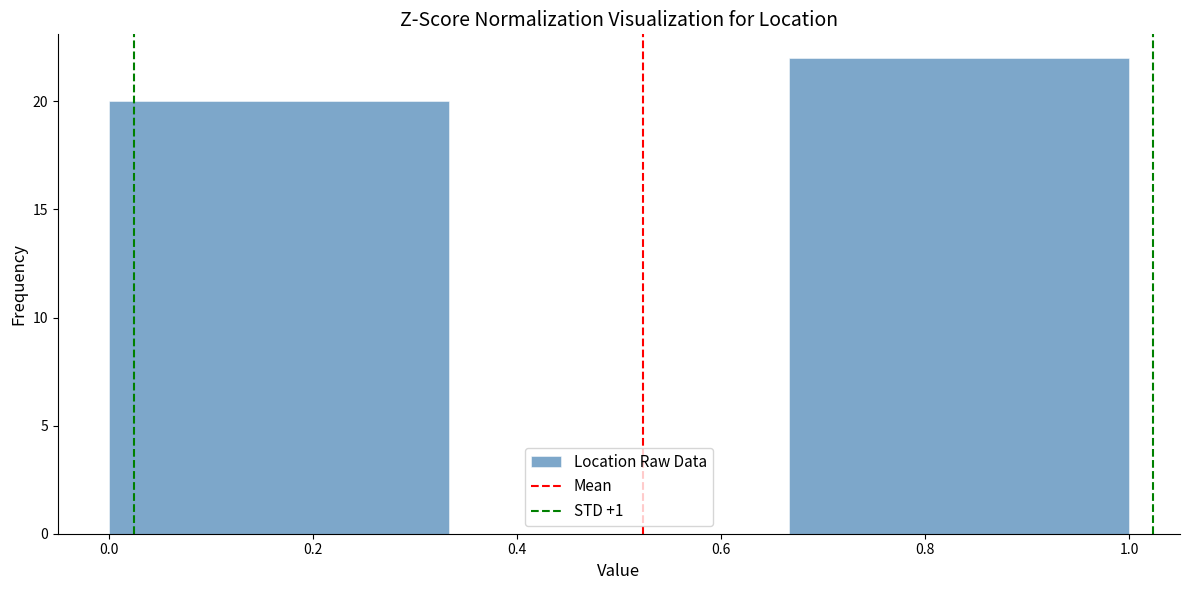

Reading left to right, transcribe this chart: for each bar, give the range it covers on the x-axis and its height. Neither the bar edges nor the heights are printed on the chart, so give them approximately, as read against the axes.

0.00 to 0.34: 20
0.34 to 0.66: 0
0.66 to 1.00: 22